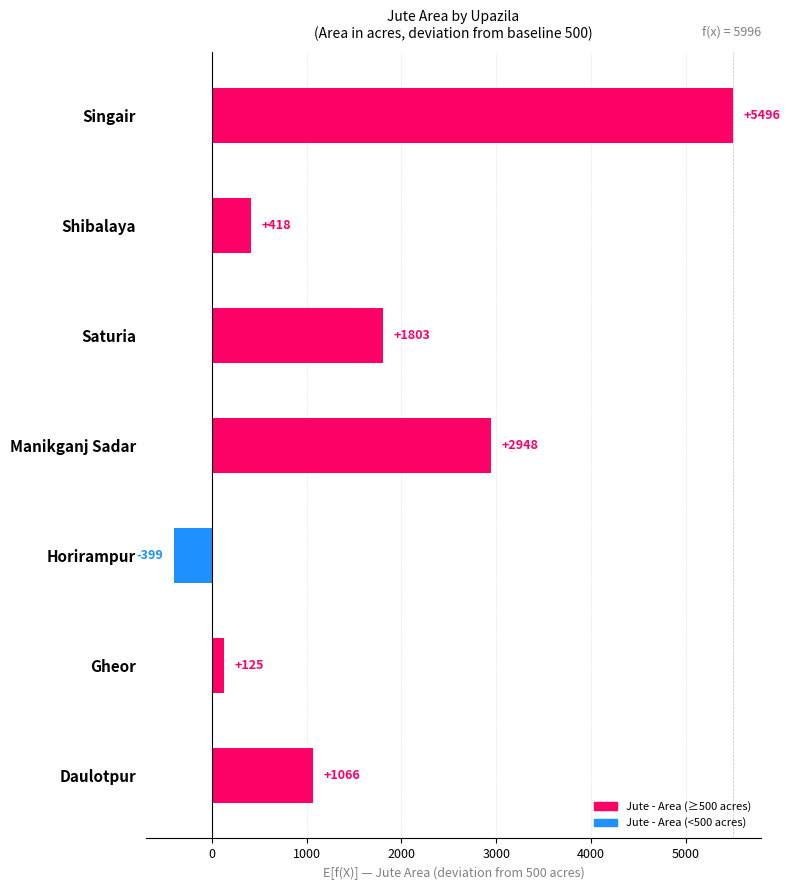

Where is the data nearest to the value 2548?

Manikganj Sadar